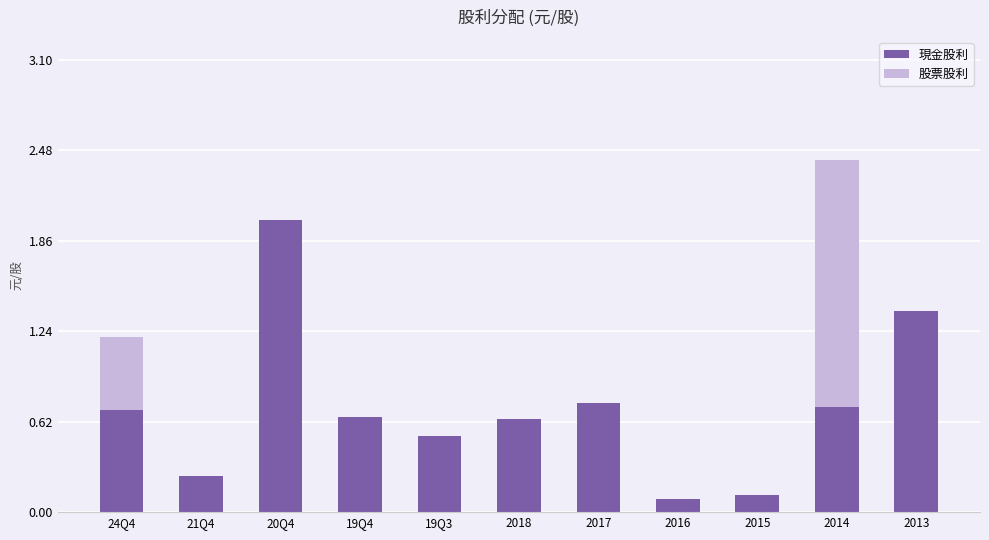

Are the bars grouped side by side (vs. stacked)?

No